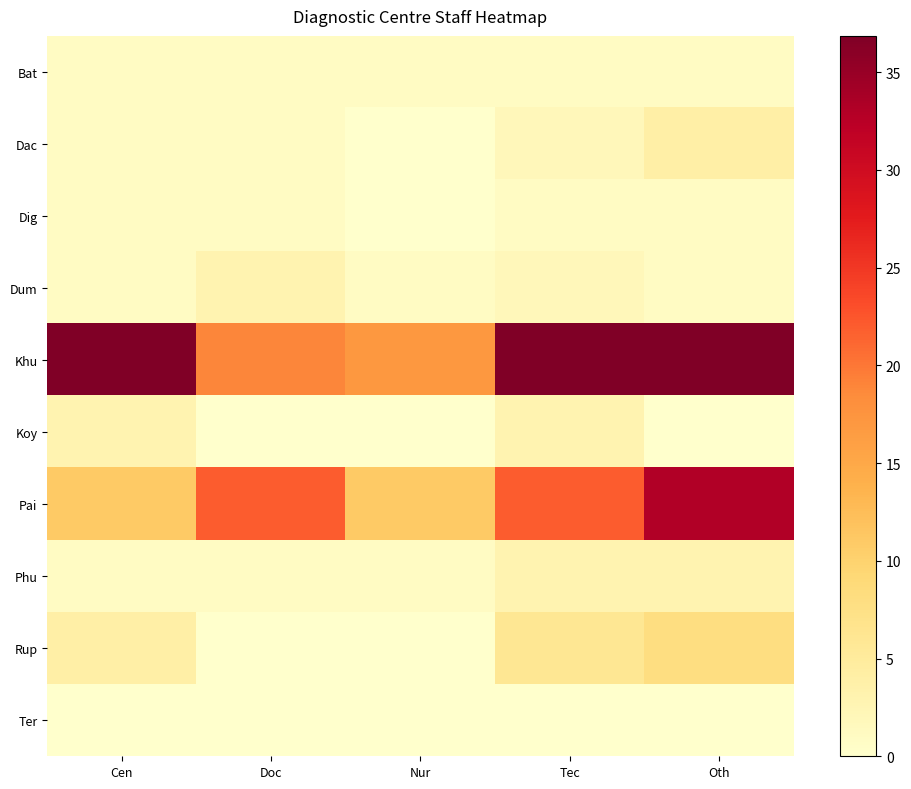

Which series changed the most between Cen and Nur?

Khu